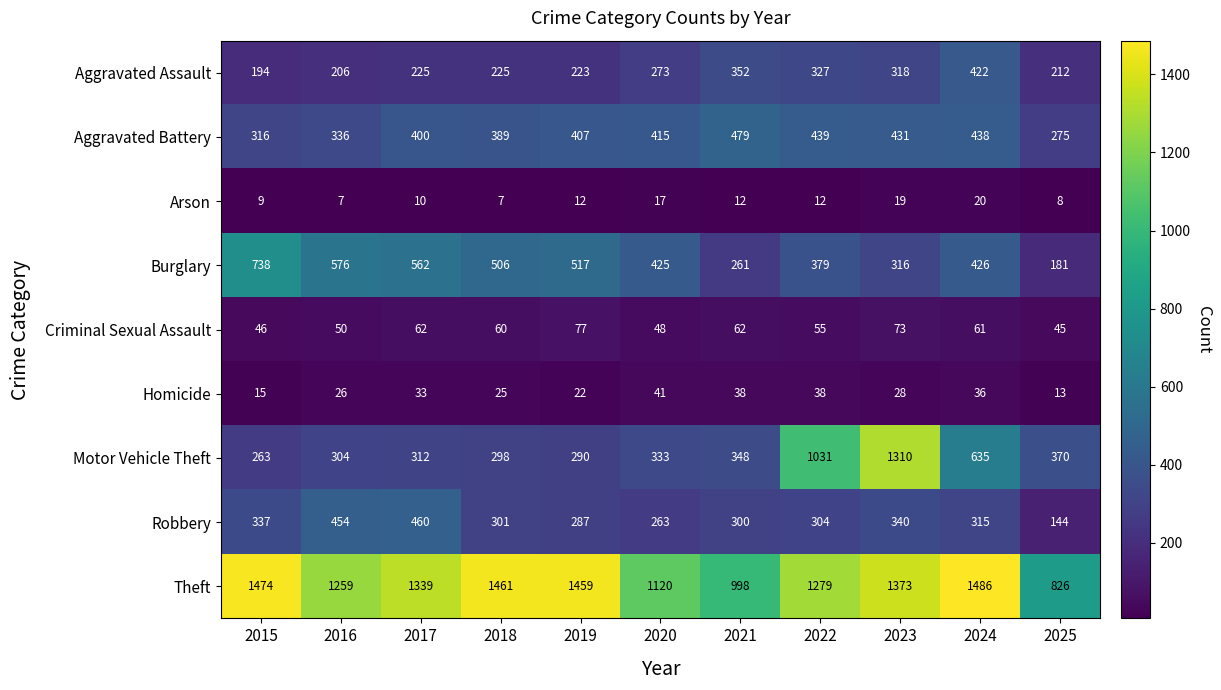

At which label does Burglary first exceed 426?

2015